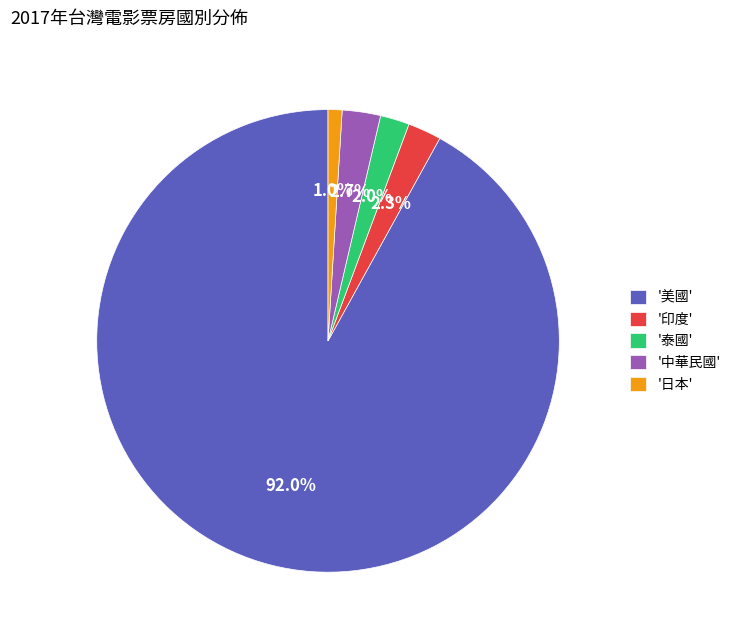

Which has a higher value, '印度' or '日本'?

'印度'